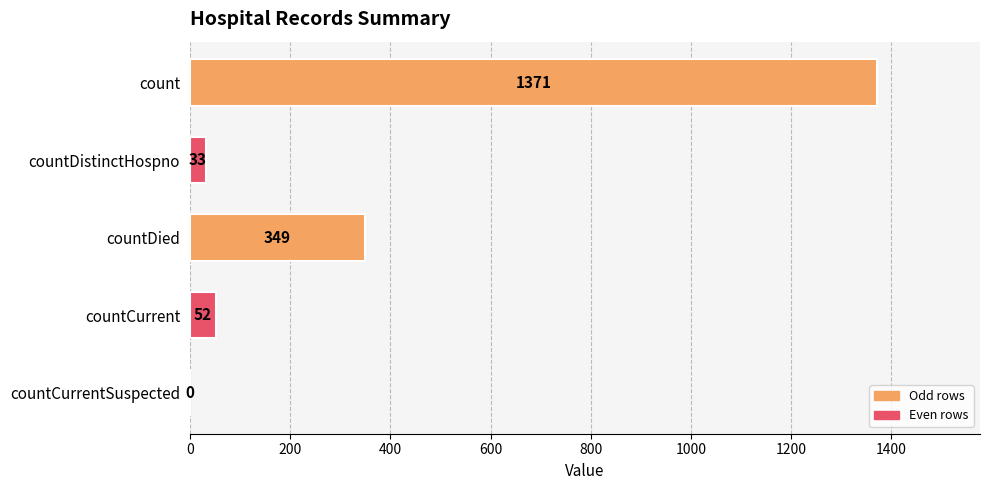

How many categories are shown in the chart?

5